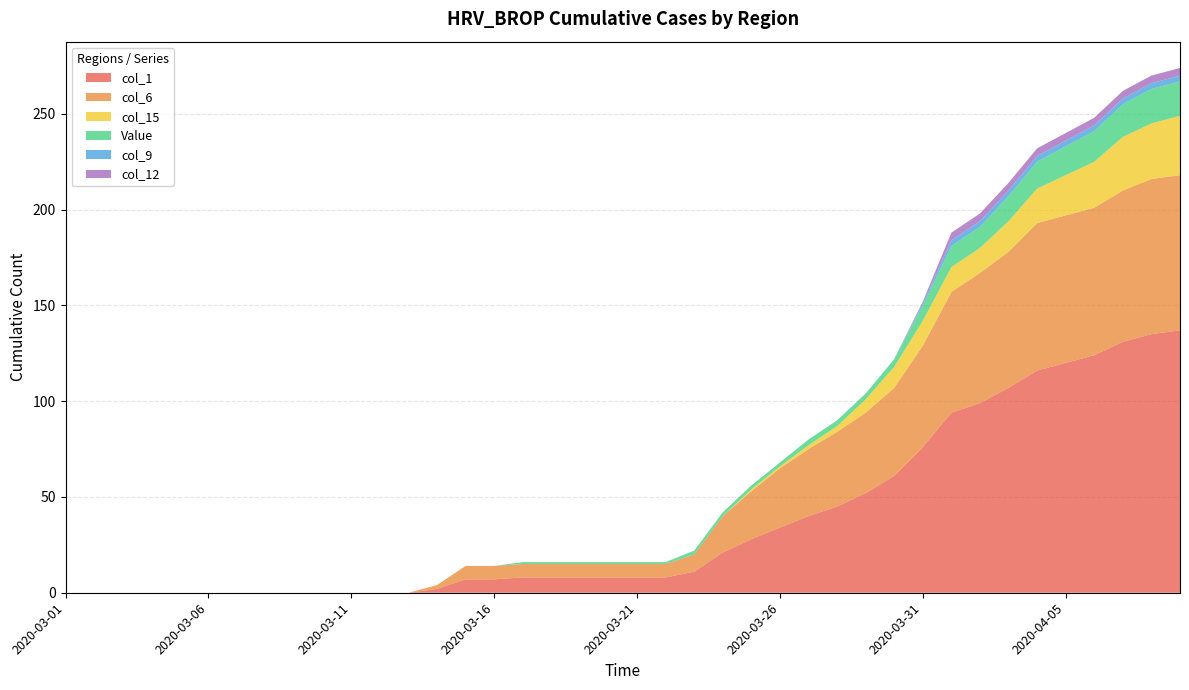

Reading left to right, extract all data points from this chart.

col_1: 2020-03-01=0	2020-03-02=0	2020-03-03=0	2020-03-04=0	2020-03-05=0	2020-03-06=0	2020-03-07=0	2020-03-08=0	2020-03-09=0	2020-03-10=0	2020-03-11=0	2020-03-12=0	2020-03-13=0	2020-03-14=2	2020-03-15=7	2020-03-16=7	2020-03-17=8	2020-03-18=8	2020-03-19=8	2020-03-20=8	2020-03-21=8	2020-03-22=8	2020-03-23=11	2020-03-24=21	2020-03-25=28	2020-03-26=34	2020-03-27=40	2020-03-28=45	2020-03-29=52	2020-03-30=61	2020-03-31=76	2020-04-01=94	2020-04-02=99	2020-04-03=107	2020-04-04=116	2020-04-05=120	2020-04-06=124	2020-04-07=131	2020-04-08=135	2020-04-09=137
col_6: 2020-03-01=0	2020-03-02=0	2020-03-03=0	2020-03-04=0	2020-03-05=0	2020-03-06=0	2020-03-07=0	2020-03-08=0	2020-03-09=0	2020-03-10=0	2020-03-11=0	2020-03-12=0	2020-03-13=0	2020-03-14=2	2020-03-15=7	2020-03-16=7	2020-03-17=7	2020-03-18=7	2020-03-19=7	2020-03-20=7	2020-03-21=7	2020-03-22=7	2020-03-23=9	2020-03-24=19	2020-03-25=25	2020-03-26=31	2020-03-27=35	2020-03-28=39	2020-03-29=42	2020-03-30=46	2020-03-31=53	2020-04-01=63	2020-04-02=68	2020-04-03=71	2020-04-04=77	2020-04-05=77	2020-04-06=77	2020-04-07=79	2020-04-08=81	2020-04-09=81
col_15: 2020-03-01=0	2020-03-02=0	2020-03-03=0	2020-03-04=0	2020-03-05=0	2020-03-06=0	2020-03-07=0	2020-03-08=0	2020-03-09=0	2020-03-10=0	2020-03-11=0	2020-03-12=0	2020-03-13=0	2020-03-14=0	2020-03-15=0	2020-03-16=0	2020-03-17=0	2020-03-18=0	2020-03-19=0	2020-03-20=0	2020-03-21=0	2020-03-22=0	2020-03-23=0	2020-03-24=0	2020-03-25=1	2020-03-26=1	2020-03-27=2	2020-03-28=3	2020-03-29=7	2020-03-30=11	2020-03-31=13	2020-04-01=13	2020-04-02=13	2020-04-03=16	2020-04-04=18	2020-04-05=21	2020-04-06=24	2020-04-07=28	2020-04-08=29	2020-04-09=31
Value: 2020-03-01=0	2020-03-02=0	2020-03-03=0	2020-03-04=0	2020-03-05=0	2020-03-06=0	2020-03-07=0	2020-03-08=0	2020-03-09=0	2020-03-10=0	2020-03-11=0	2020-03-12=0	2020-03-13=0	2020-03-14=0	2020-03-15=0	2020-03-16=0	2020-03-17=1	2020-03-18=1	2020-03-19=1	2020-03-20=1	2020-03-21=1	2020-03-22=1	2020-03-23=2	2020-03-24=2	2020-03-25=2	2020-03-26=2	2020-03-27=3	2020-03-28=3	2020-03-29=3	2020-03-30=4	2020-03-31=8	2020-04-01=11	2020-04-02=11	2020-04-03=13	2020-04-04=14	2020-04-05=15	2020-04-06=16	2020-04-07=17	2020-04-08=18	2020-04-09=18
col_9: 2020-03-01=0	2020-03-02=0	2020-03-03=0	2020-03-04=0	2020-03-05=0	2020-03-06=0	2020-03-07=0	2020-03-08=0	2020-03-09=0	2020-03-10=0	2020-03-11=0	2020-03-12=0	2020-03-13=0	2020-03-14=0	2020-03-15=0	2020-03-16=0	2020-03-17=0	2020-03-18=0	2020-03-19=0	2020-03-20=0	2020-03-21=0	2020-03-22=0	2020-03-23=0	2020-03-24=0	2020-03-25=0	2020-03-26=0	2020-03-27=0	2020-03-28=0	2020-03-29=0	2020-03-30=0	2020-03-31=1	2020-04-01=3	2020-04-02=3	2020-04-03=3	2020-04-04=3	2020-04-05=3	2020-04-06=3	2020-04-07=3	2020-04-08=3	2020-04-09=3
col_12: 2020-03-01=0	2020-03-02=0	2020-03-03=0	2020-03-04=0	2020-03-05=0	2020-03-06=0	2020-03-07=0	2020-03-08=0	2020-03-09=0	2020-03-10=0	2020-03-11=0	2020-03-12=0	2020-03-13=0	2020-03-14=0	2020-03-15=0	2020-03-16=0	2020-03-17=0	2020-03-18=0	2020-03-19=0	2020-03-20=0	2020-03-21=0	2020-03-22=0	2020-03-23=0	2020-03-24=0	2020-03-25=0	2020-03-26=0	2020-03-27=0	2020-03-28=0	2020-03-29=0	2020-03-30=0	2020-03-31=1	2020-04-01=4	2020-04-02=4	2020-04-03=4	2020-04-04=4	2020-04-05=4	2020-04-06=4	2020-04-07=4	2020-04-08=4	2020-04-09=4